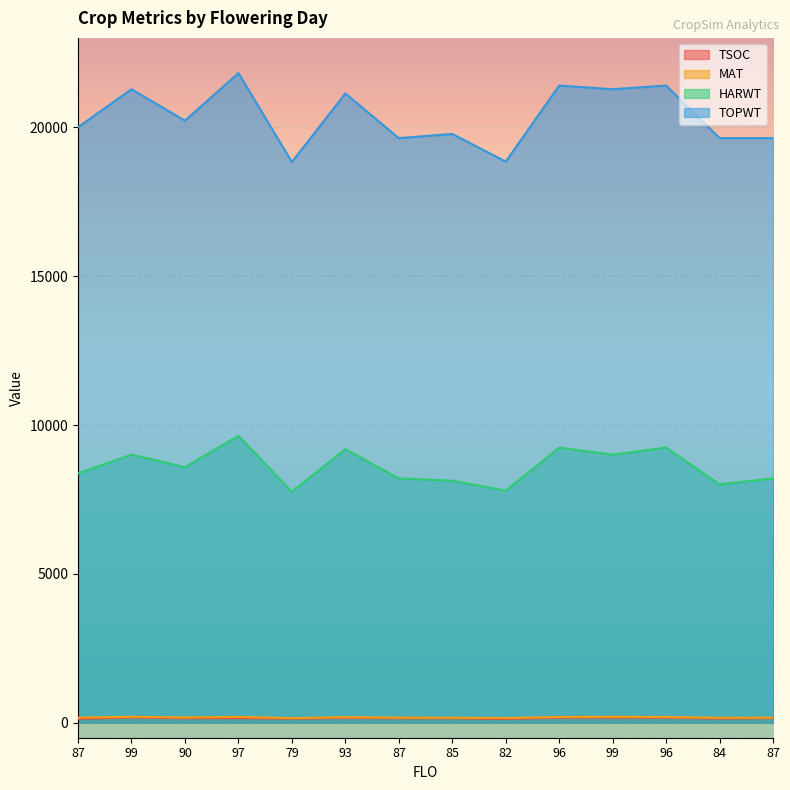

True or false: HARWT and TOPWT intersect in this chart.

False